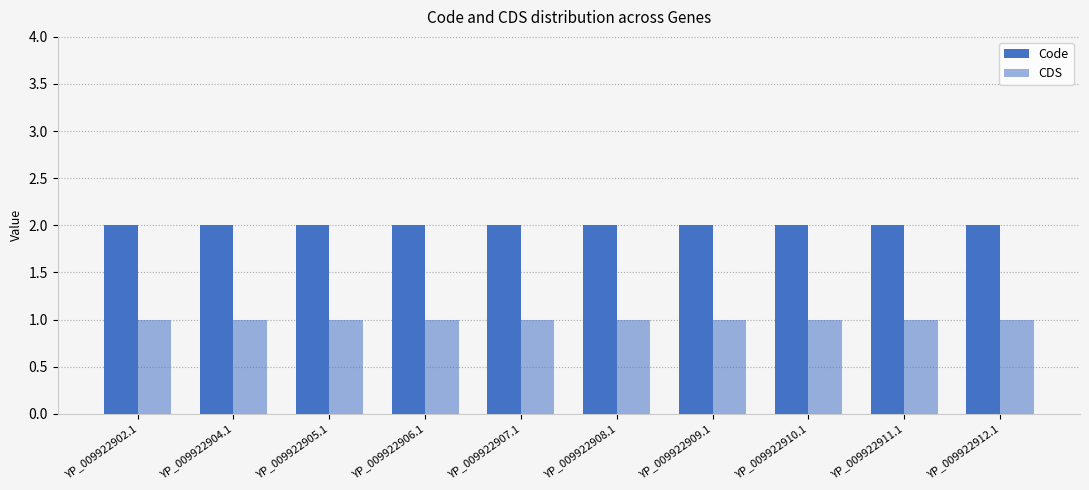

How many series are shown in this chart?

2